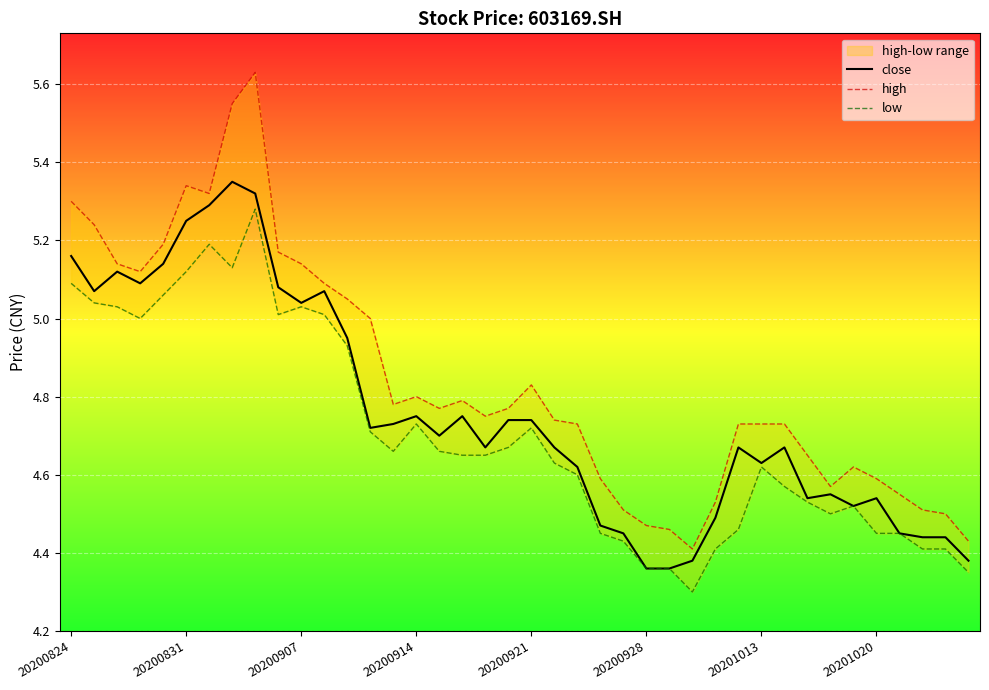

Does the chart display data point markers on the line(s)?

No